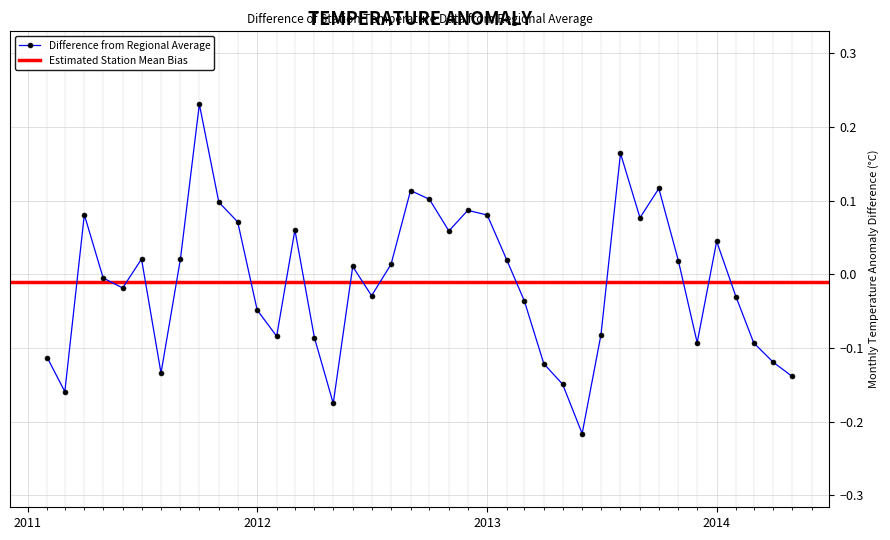

How many negative values are there?

20